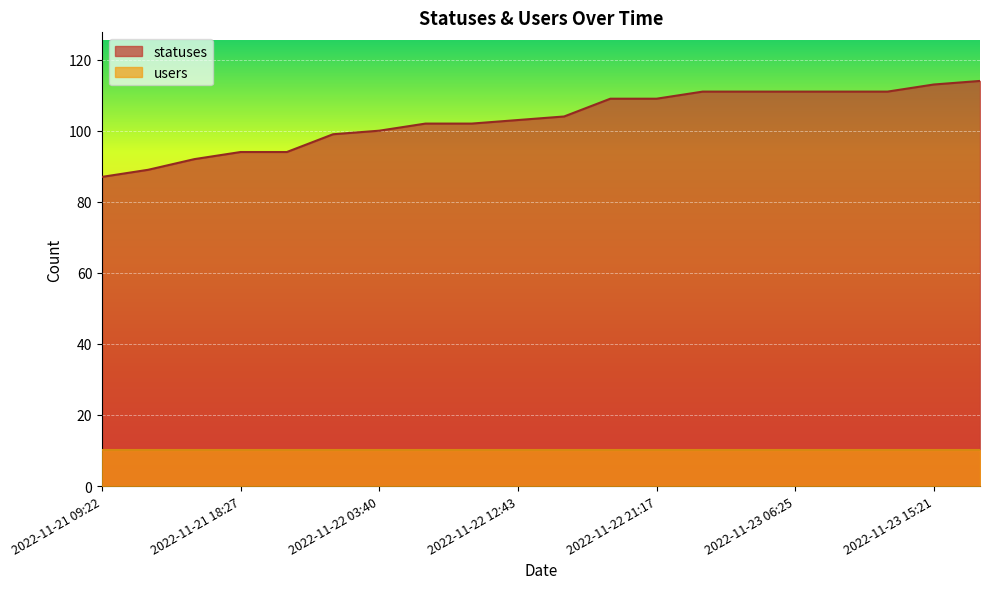

What is the approximate value at 2022-11-23 01:46, to the nearest 5?

110